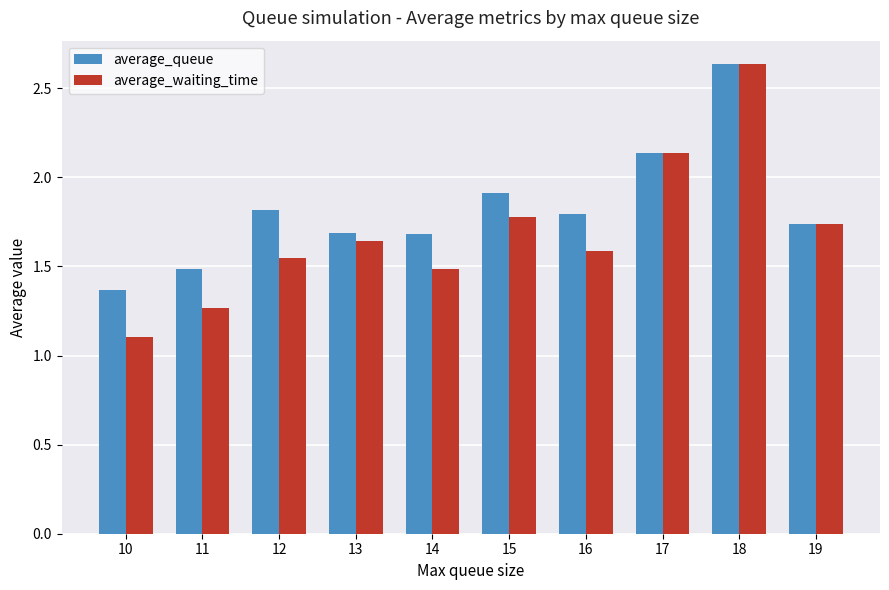

What is the lowest value of the average_waiting_time series?

1.1